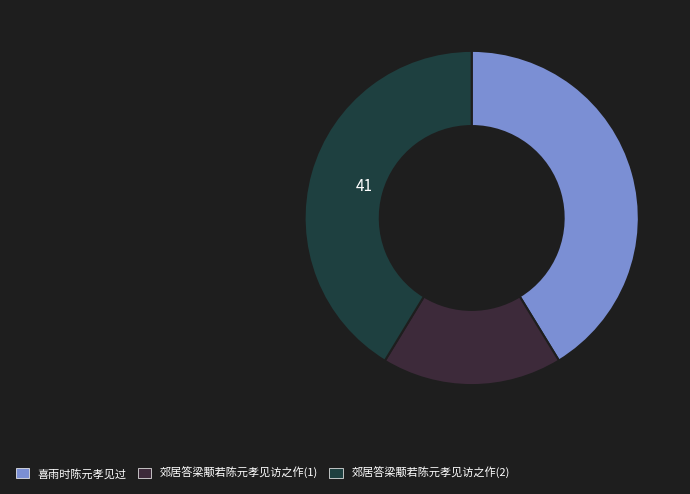

What percentage is NOT represented by 喜雨时陈元孝见过?

58.7%